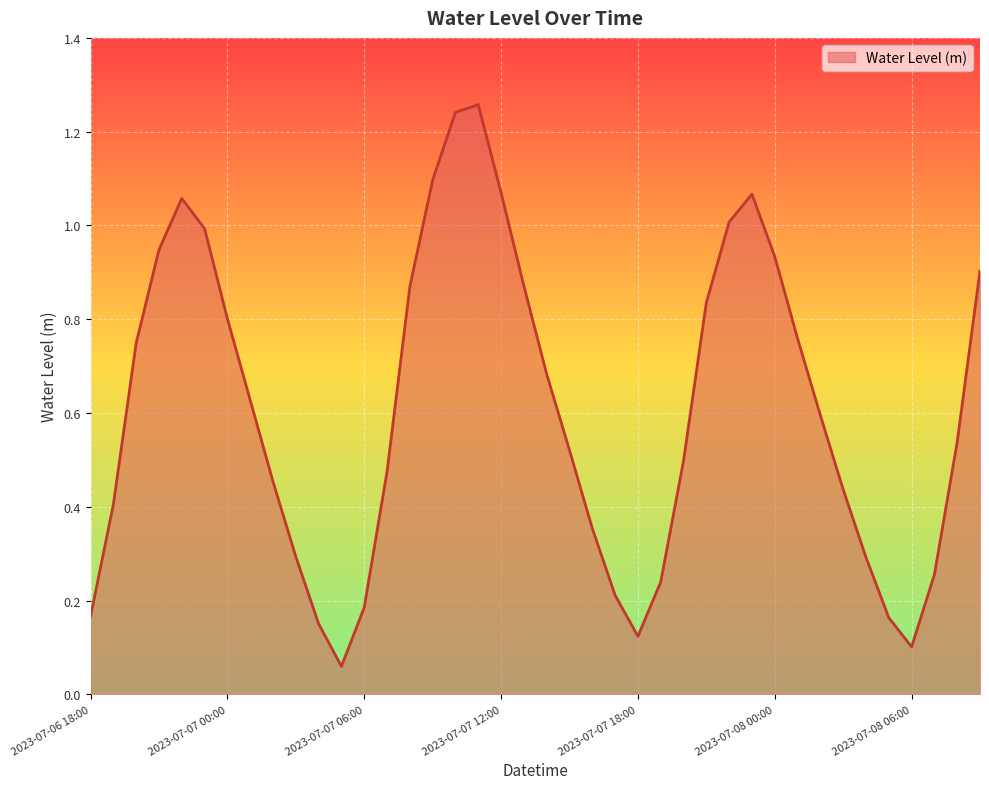

Does the chart have visible grid lines?

Yes